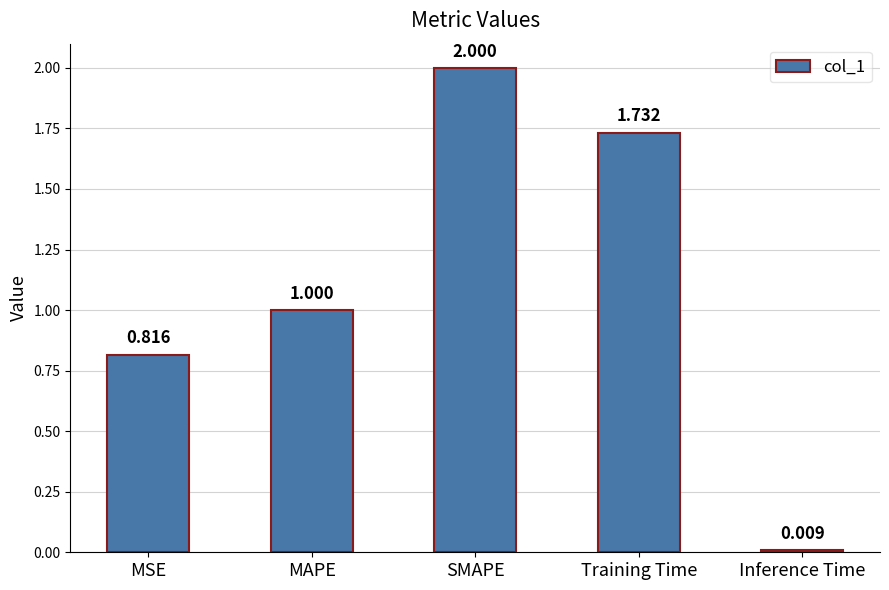

What is the average value?

1.1